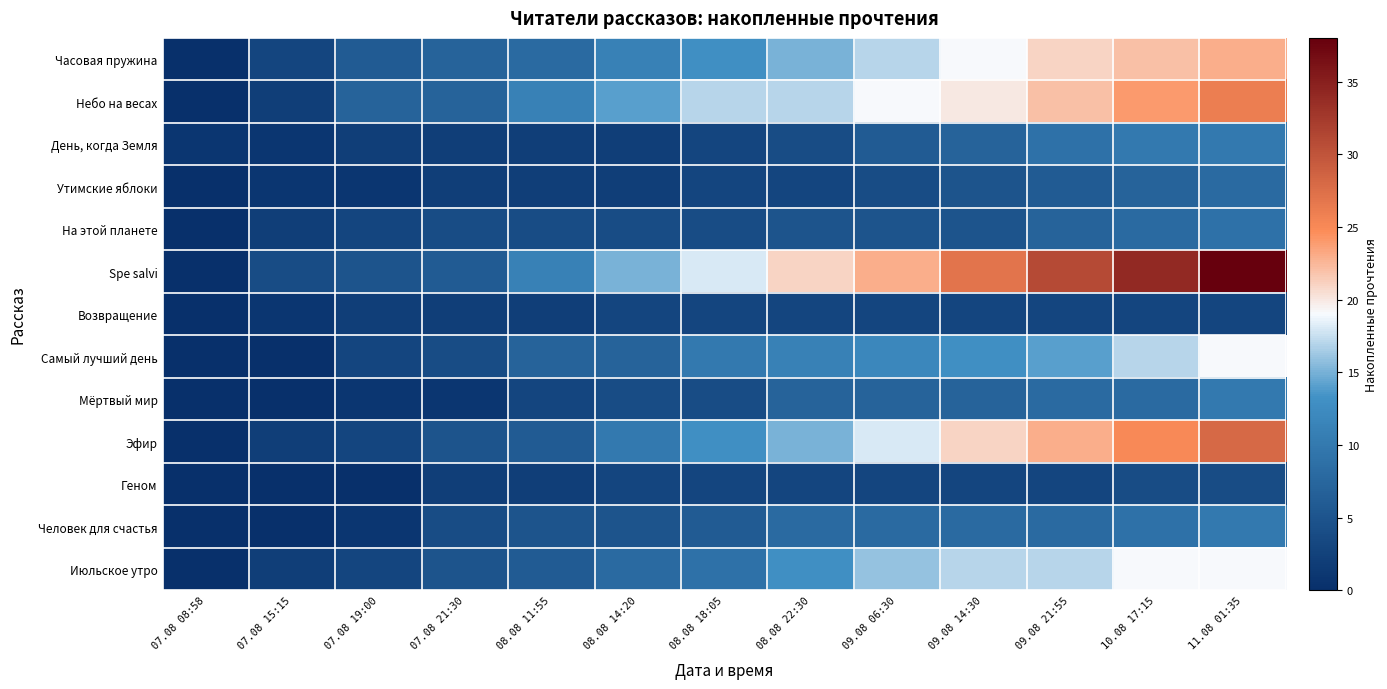

Reading left to right, transcribe all the data shown in this chart.

Часовая пружина: 07.08 08:58=0	07.08 15:15=3	07.08 19:00=6	07.08 21:30=7	08.08 11:55=8	08.08 14:20=11	08.08 18:05=13	08.08 22:30=15	09.08 06:30=17	09.08 14:30=19	09.08 21:55=21	10.08 17:15=22	11.08 01:35=23
Небо на весах: 07.08 08:58=0	07.08 15:15=2	07.08 19:00=7	07.08 21:30=7	08.08 11:55=11	08.08 14:20=14	08.08 18:05=17	08.08 22:30=17	09.08 06:30=19	09.08 14:30=20	09.08 21:55=22	10.08 17:15=24	11.08 01:35=26
День, когда Земля: 07.08 08:58=1	07.08 15:15=1	07.08 19:00=2	07.08 21:30=2	08.08 11:55=2	08.08 14:20=2	08.08 18:05=3	08.08 22:30=4	09.08 06:30=6	09.08 14:30=7	09.08 21:55=9	10.08 17:15=10	11.08 01:35=10
Утимские яблоки: 07.08 08:58=0	07.08 15:15=1	07.08 19:00=1	07.08 21:30=2	08.08 11:55=2	08.08 14:20=2	08.08 18:05=3	08.08 22:30=3	09.08 06:30=4	09.08 14:30=5	09.08 21:55=6	10.08 17:15=7	11.08 01:35=8
На этой планете: 07.08 08:58=0	07.08 15:15=2	07.08 19:00=3	07.08 21:30=4	08.08 11:55=4	08.08 14:20=4	08.08 18:05=4	08.08 22:30=5	09.08 06:30=5	09.08 14:30=5	09.08 21:55=7	10.08 17:15=8	11.08 01:35=9
Spe salvi: 07.08 08:58=0	07.08 15:15=4	07.08 19:00=5	07.08 21:30=6	08.08 11:55=11	08.08 14:20=15	08.08 18:05=18	08.08 22:30=21	09.08 06:30=23	09.08 14:30=27	09.08 21:55=31	10.08 17:15=34	11.08 01:35=38
Возвращение: 07.08 08:58=0	07.08 15:15=1	07.08 19:00=2	07.08 21:30=2	08.08 11:55=2	08.08 14:20=3	08.08 18:05=3	08.08 22:30=3	09.08 06:30=3	09.08 14:30=3	09.08 21:55=3	10.08 17:15=3	11.08 01:35=3
Самый лучший день: 07.08 08:58=0	07.08 15:15=0	07.08 19:00=3	07.08 21:30=4	08.08 11:55=7	08.08 14:20=7	08.08 18:05=10	08.08 22:30=11	09.08 06:30=12	09.08 14:30=13	09.08 21:55=14	10.08 17:15=17	11.08 01:35=19
Мёртвый мир: 07.08 08:58=0	07.08 15:15=0	07.08 19:00=1	07.08 21:30=1	08.08 11:55=3	08.08 14:20=4	08.08 18:05=4	08.08 22:30=7	09.08 06:30=7	09.08 14:30=7	09.08 21:55=8	10.08 17:15=8	11.08 01:35=10
Эфир: 07.08 08:58=0	07.08 15:15=2	07.08 19:00=3	07.08 21:30=5	08.08 11:55=6	08.08 14:20=10	08.08 18:05=13	08.08 22:30=15	09.08 06:30=18	09.08 14:30=21	09.08 21:55=23	10.08 17:15=25	11.08 01:35=28
Геном: 07.08 08:58=0	07.08 15:15=0	07.08 19:00=0	07.08 21:30=2	08.08 11:55=2	08.08 14:20=3	08.08 18:05=3	08.08 22:30=3	09.08 06:30=3	09.08 14:30=3	09.08 21:55=3	10.08 17:15=4	11.08 01:35=4
Человек для счастья: 07.08 08:58=0	07.08 15:15=0	07.08 19:00=1	07.08 21:30=4	08.08 11:55=5	08.08 14:20=5	08.08 18:05=6	08.08 22:30=8	09.08 06:30=8	09.08 14:30=8	09.08 21:55=8	10.08 17:15=9	11.08 01:35=10
Июльское утро: 07.08 08:58=0	07.08 15:15=2	07.08 19:00=3	07.08 21:30=5	08.08 11:55=6	08.08 14:20=8	08.08 18:05=9	08.08 22:30=13	09.08 06:30=16	09.08 14:30=17	09.08 21:55=17	10.08 17:15=19	11.08 01:35=19